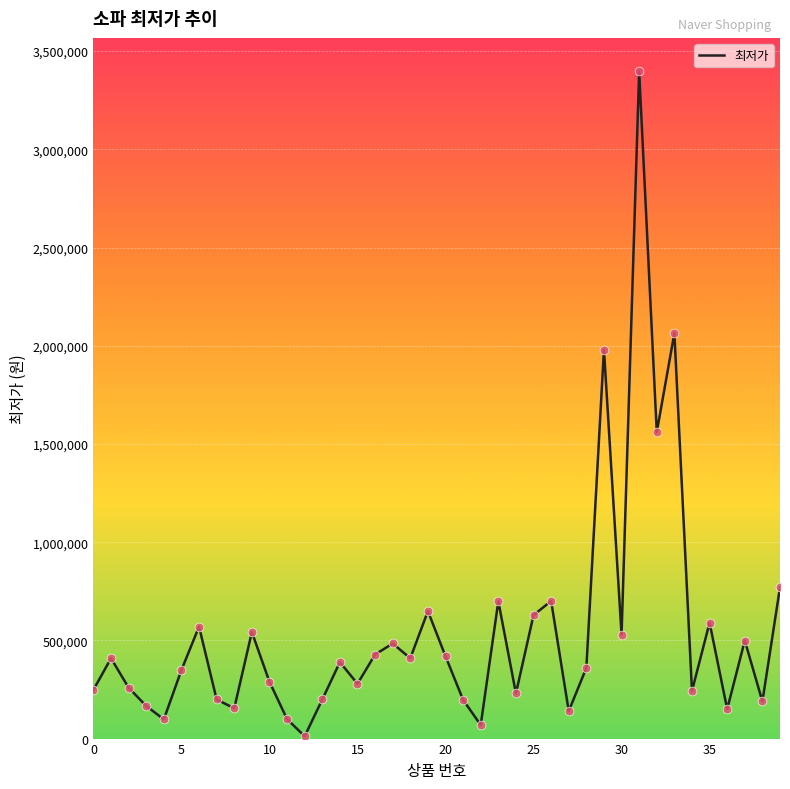

What is the difference between the maximum and minimum values?

3385600